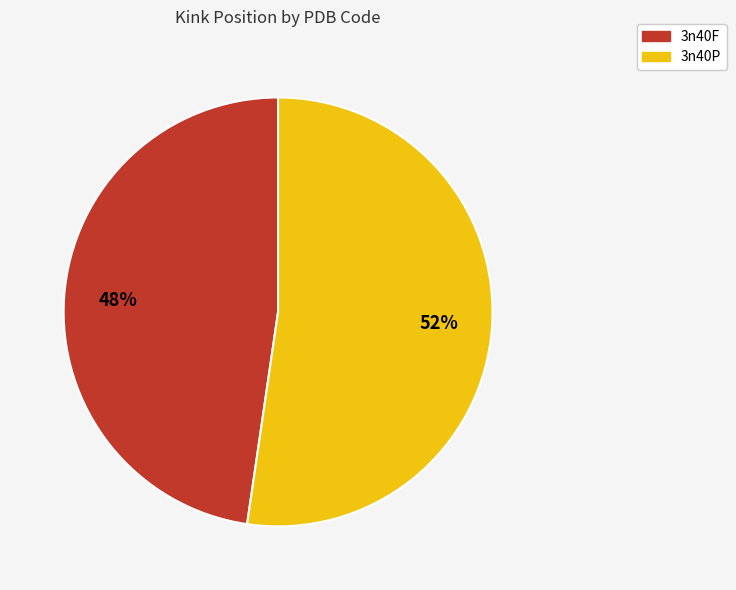

Combined, do 3n40P and 3n40F account for over 50%?

Yes